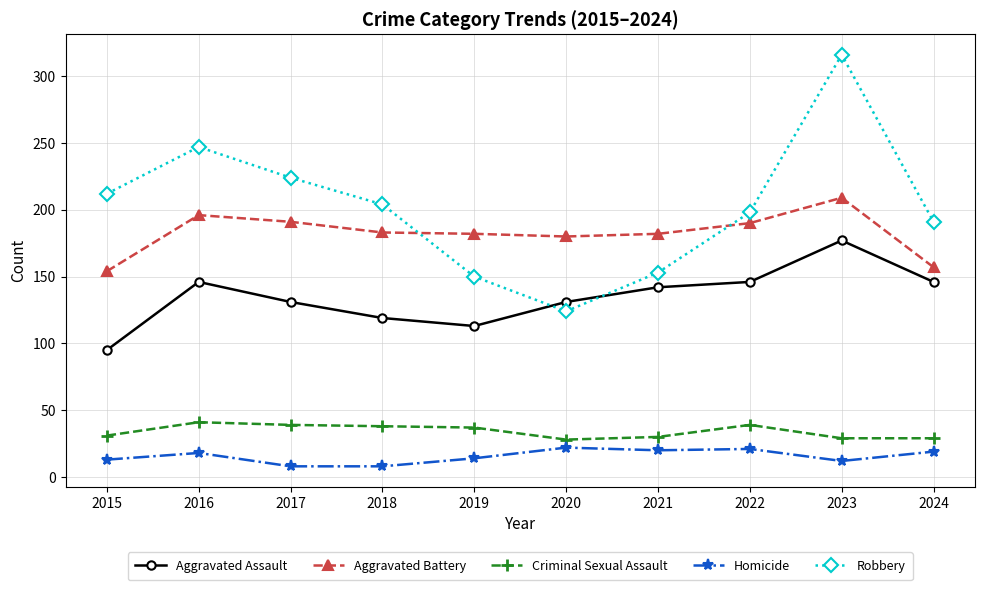

The Aggravated Battery series shows 54 at 2016. True or false?

False